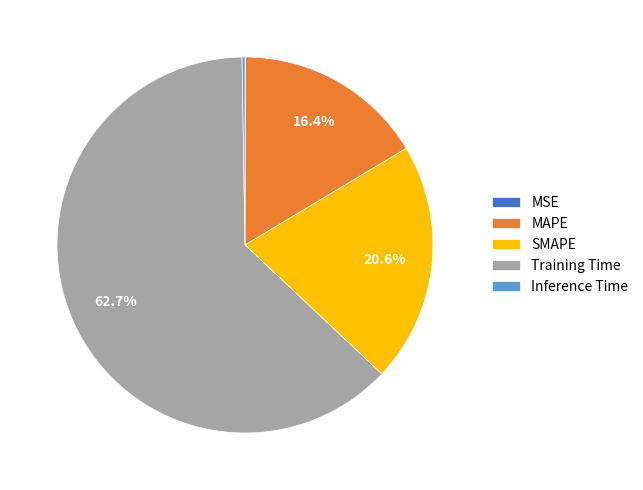

Between Training Time and SMAPE, which is larger?

Training Time